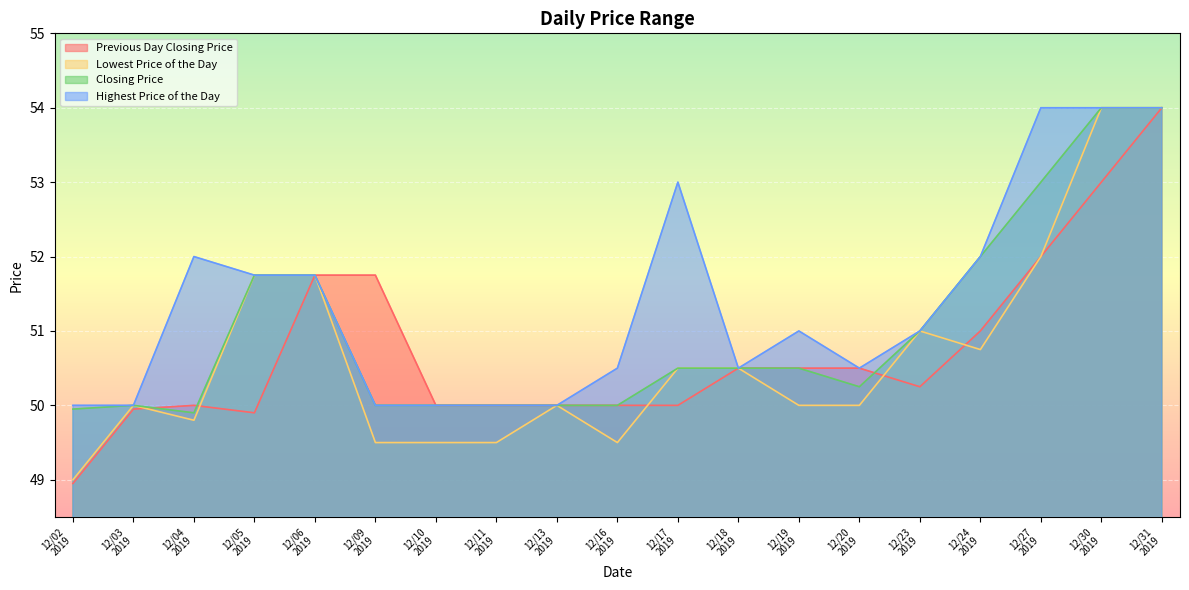

At which category does Closing Price reach its first local valley?

12/04
2019